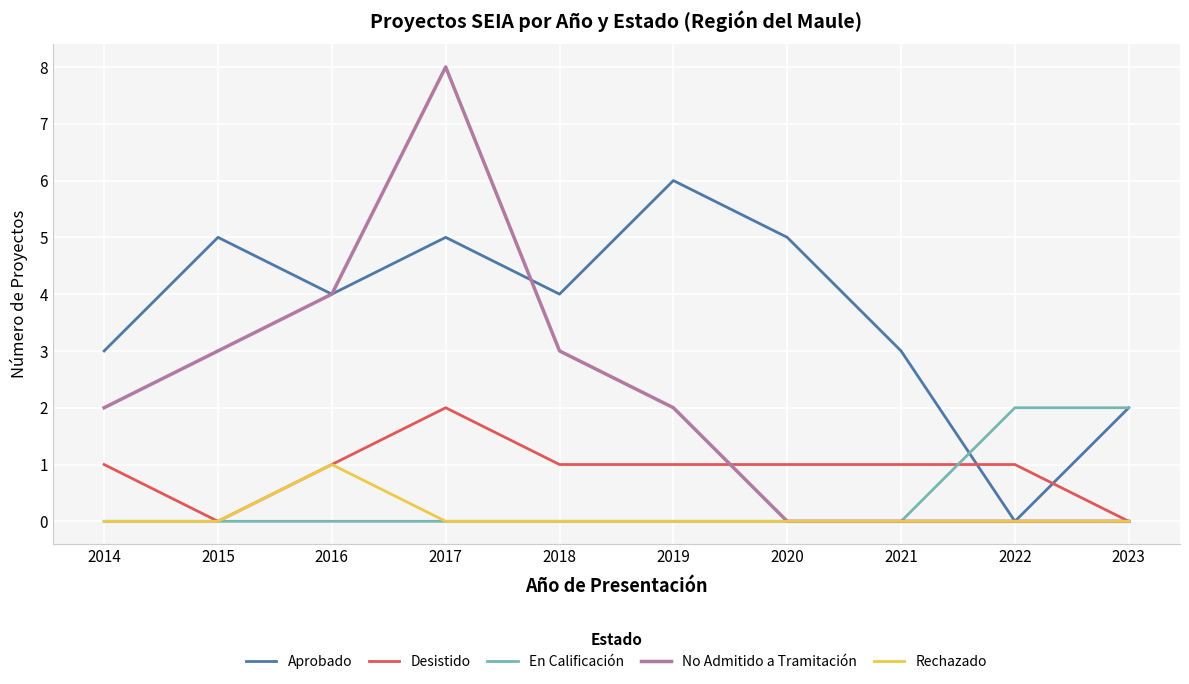

Which series has the largest total across all categories?

Aprobado